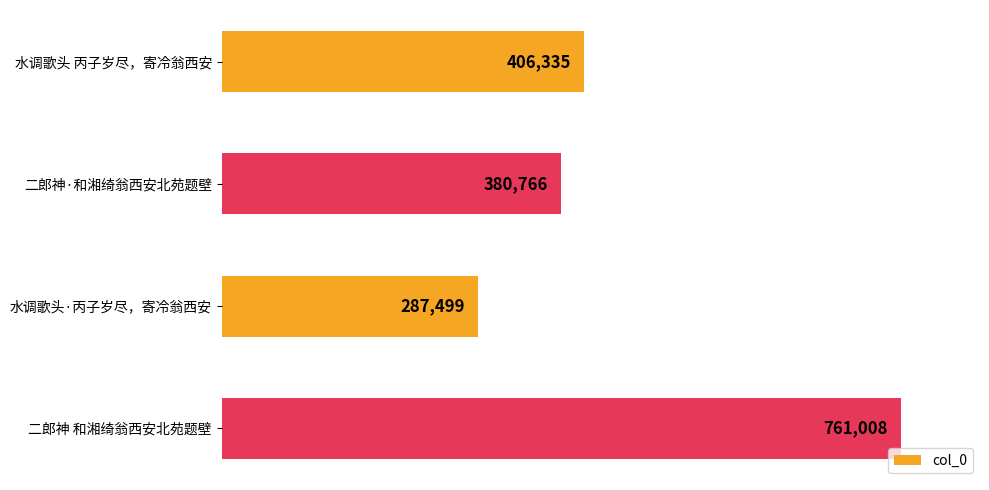

Reading bottom to top, what are all the values shown in this chart?

二郎神 和湘绮翁西安北苑题壁=761008	水调歌头·丙子岁尽，寄冷翁西安=287499	二郎神·和湘绮翁西安北苑题壁=380766	水调歌头 丙子岁尽，寄冷翁西安=406335